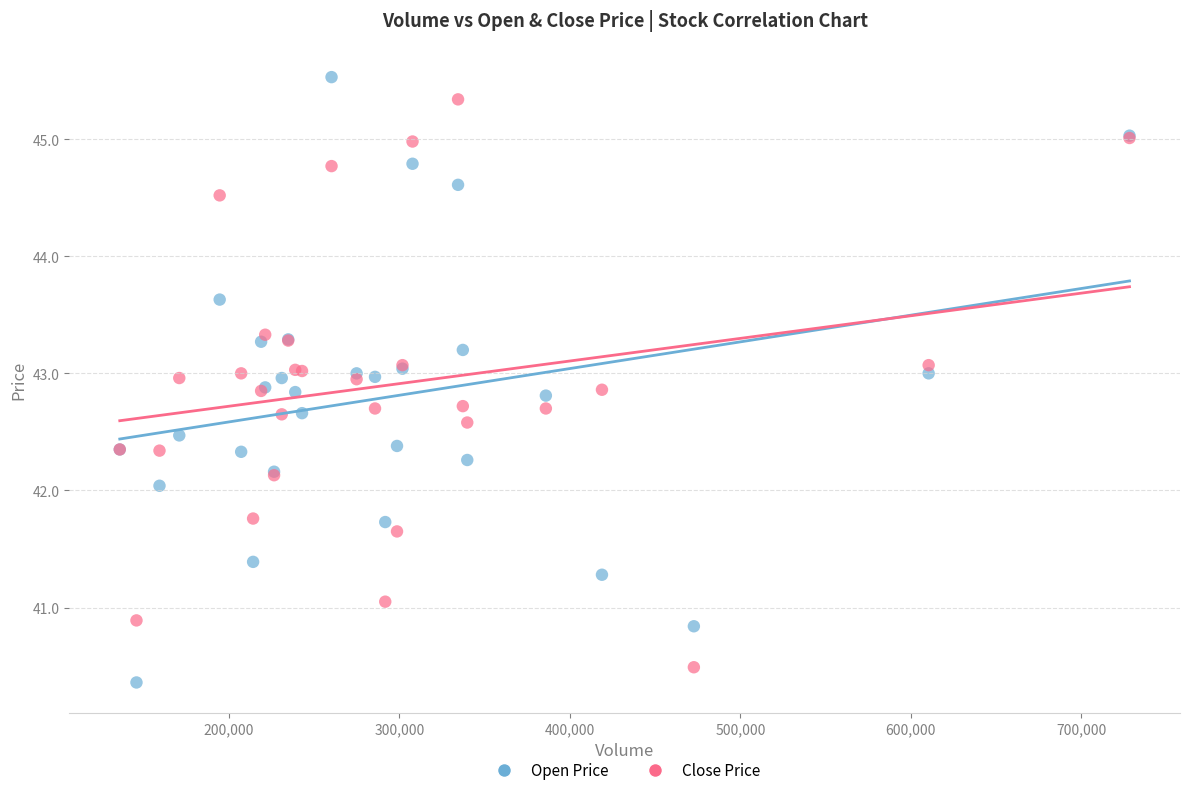

What are all the series names shown in the legend?

Open Price, Close Price